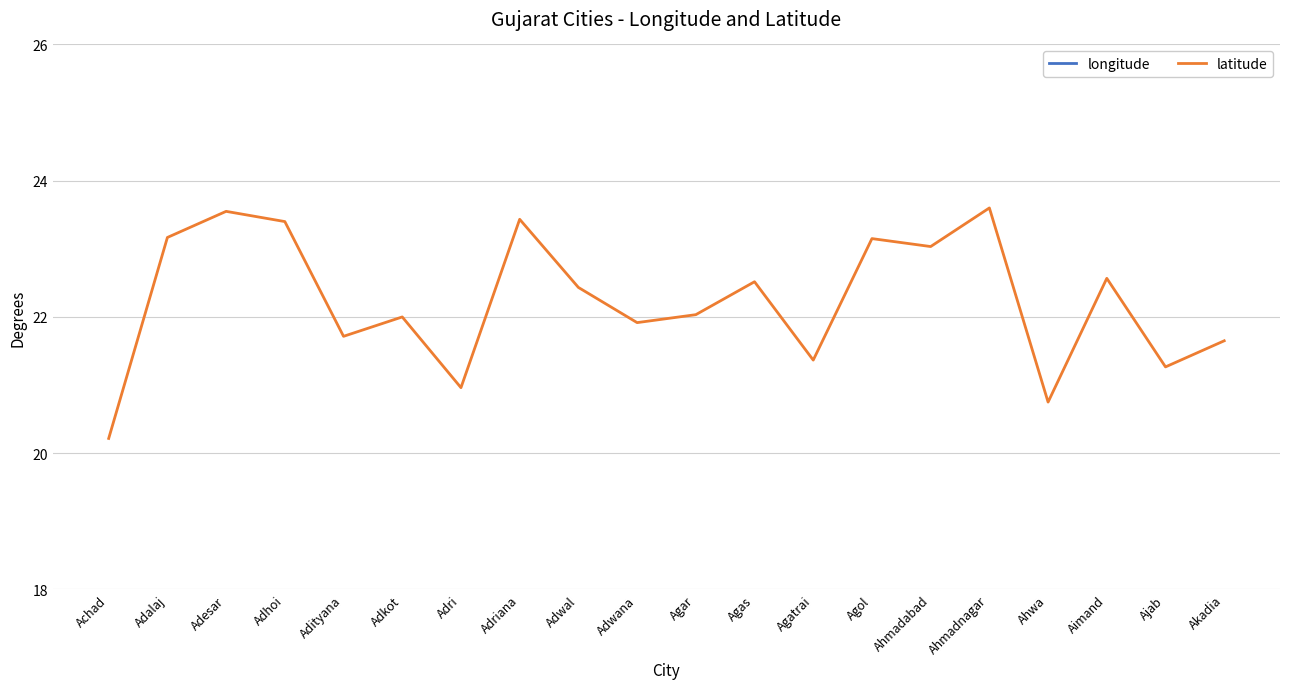

True or false: latitude has a value of 23.2 at Adalaj.

True